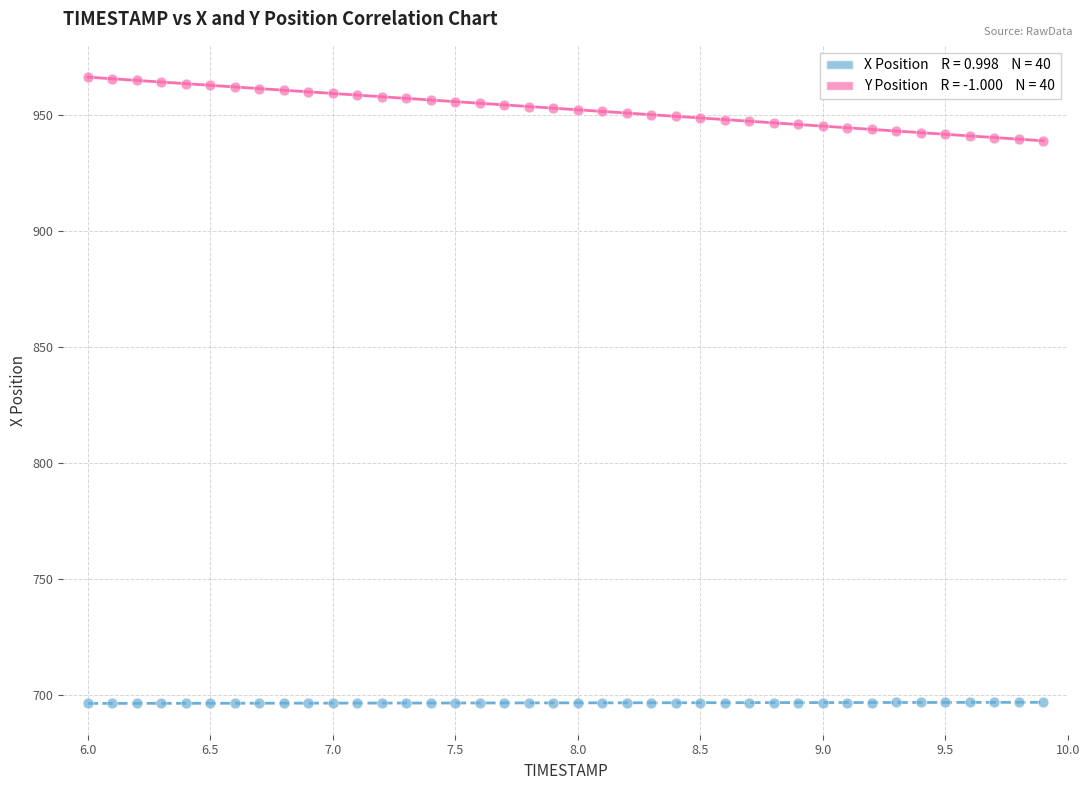

Across all data points, what is the range of X values (max minus min)?

3.9